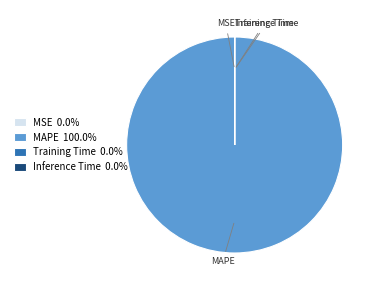

Does MAPE account for over 50% of the chart?

Yes